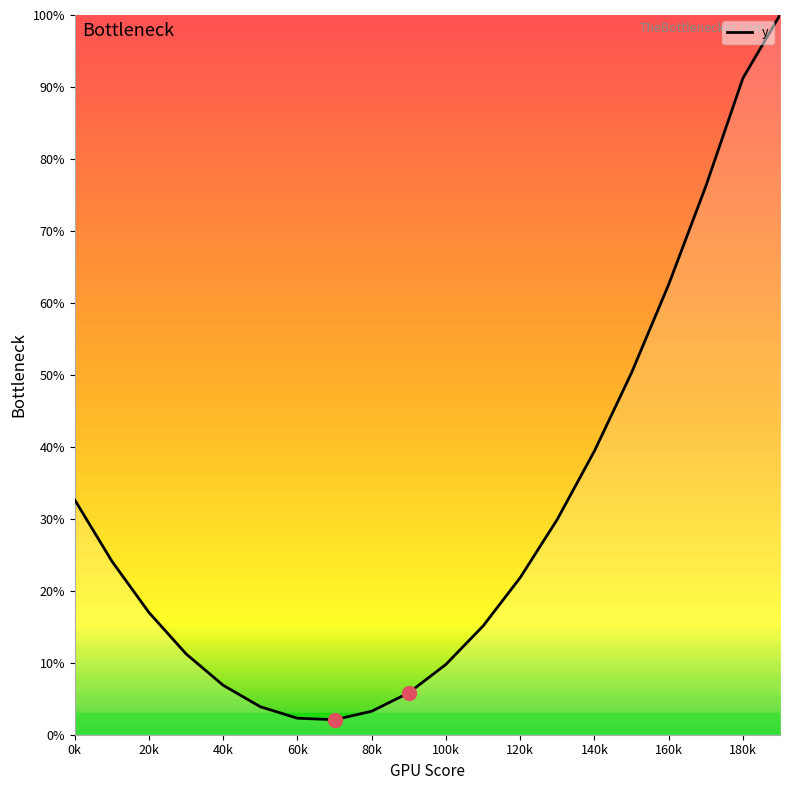

How many series are shown in this chart?

1